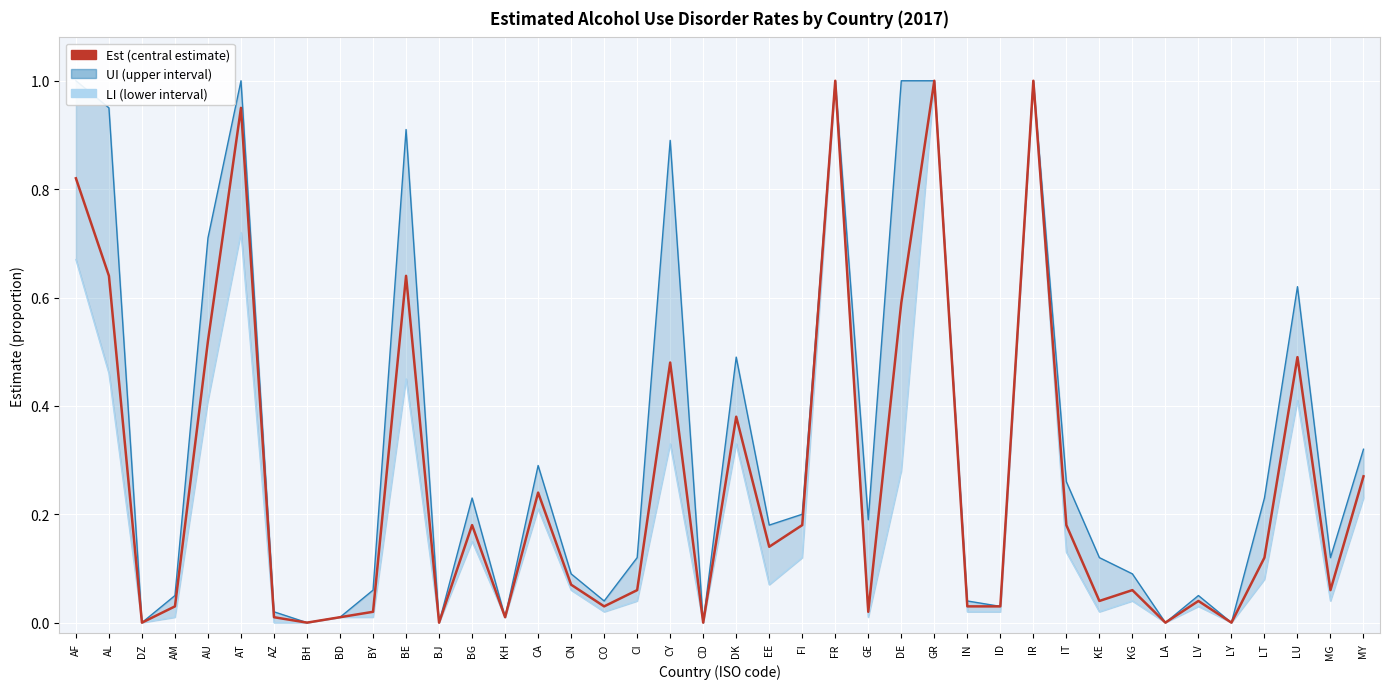

Which series has the largest range (max minus min)?

LI